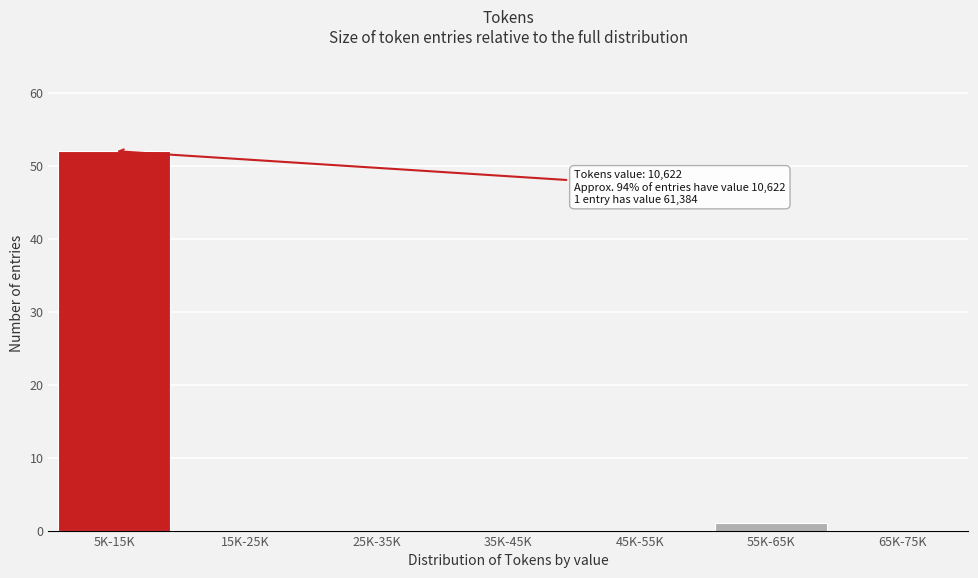

Reading left to right, what are all the values shown in this chart?

5K-15K=52	15K-25K=0	25K-35K=0	35K-45K=0	45K-55K=0	55K-65K=1	65K-75K=0